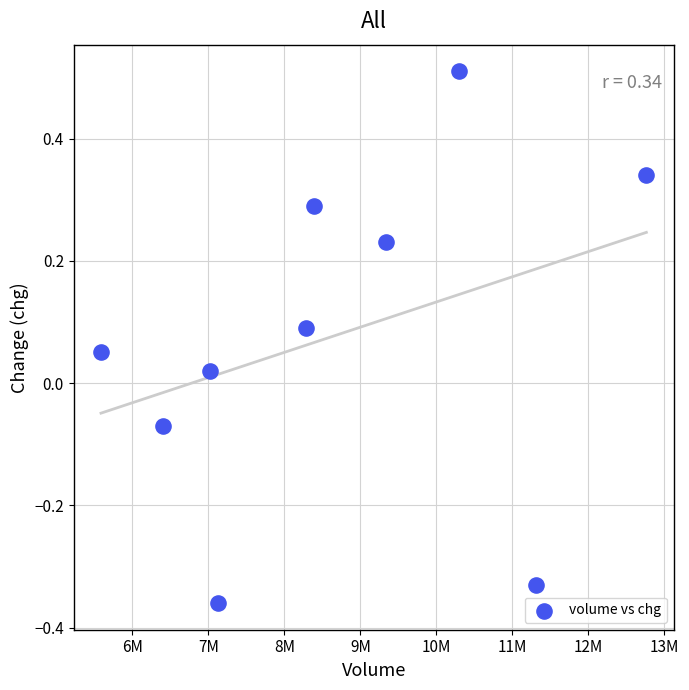

What is the range of Y values (max minus min)?

0.9